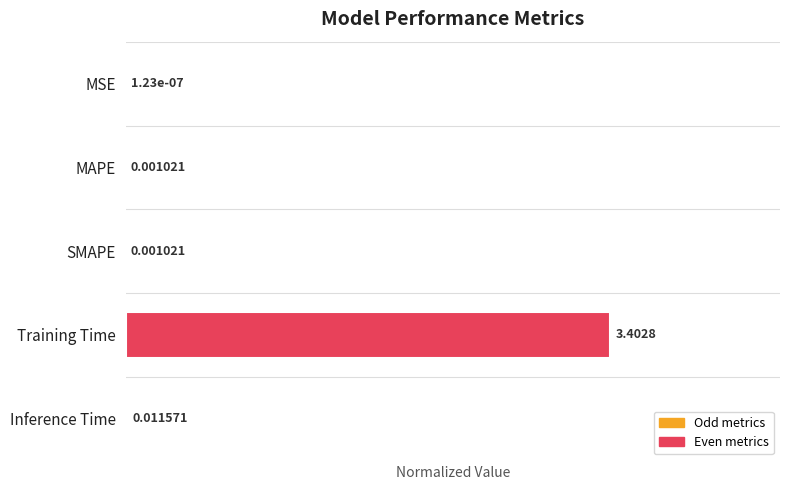

Which has a higher value, MAPE or Inference Time?

Inference Time